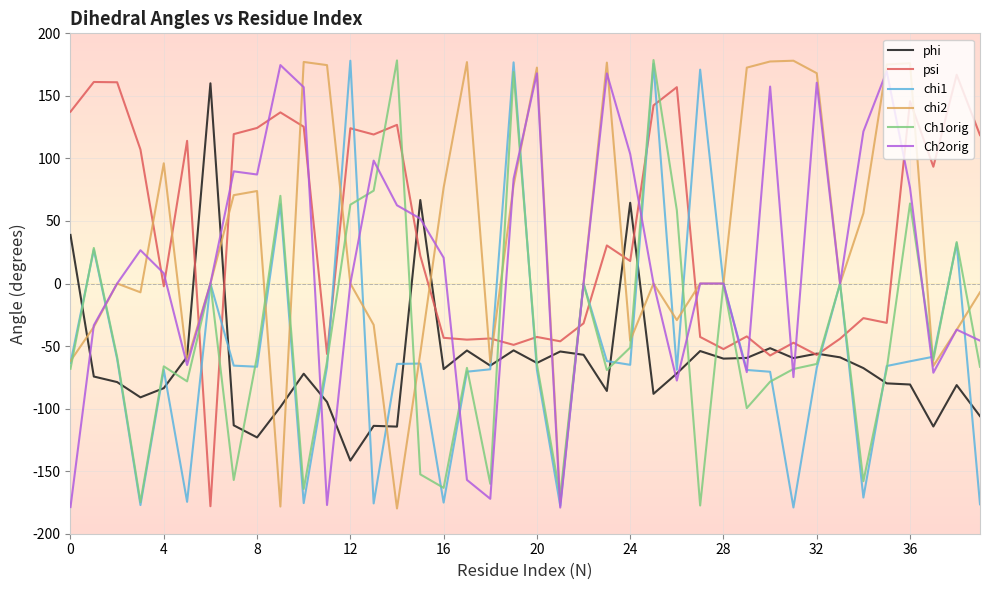

How many lines are shown in the chart?

6